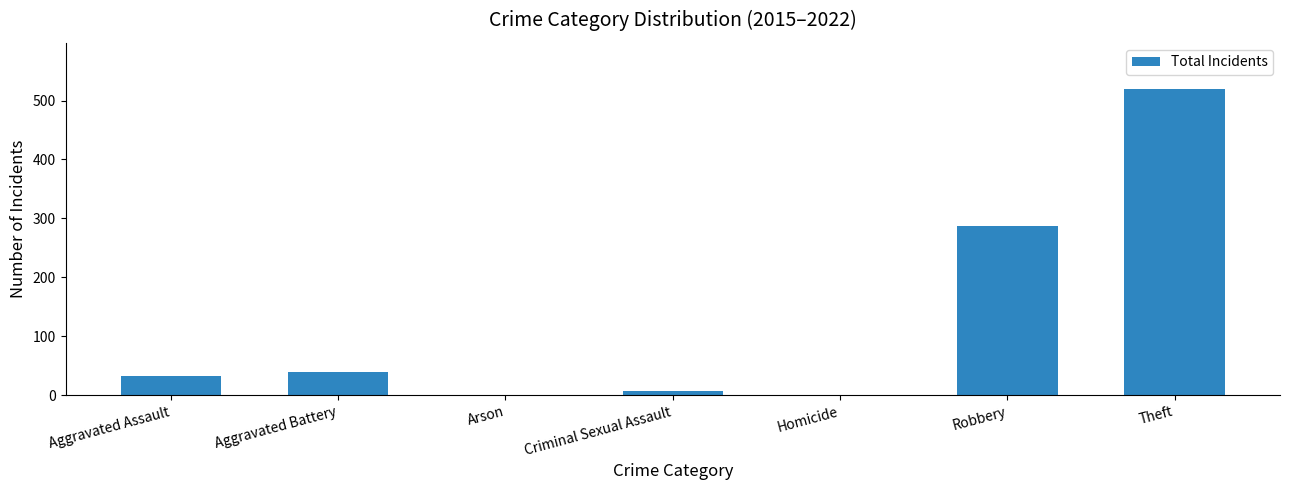

What is the average value?

127